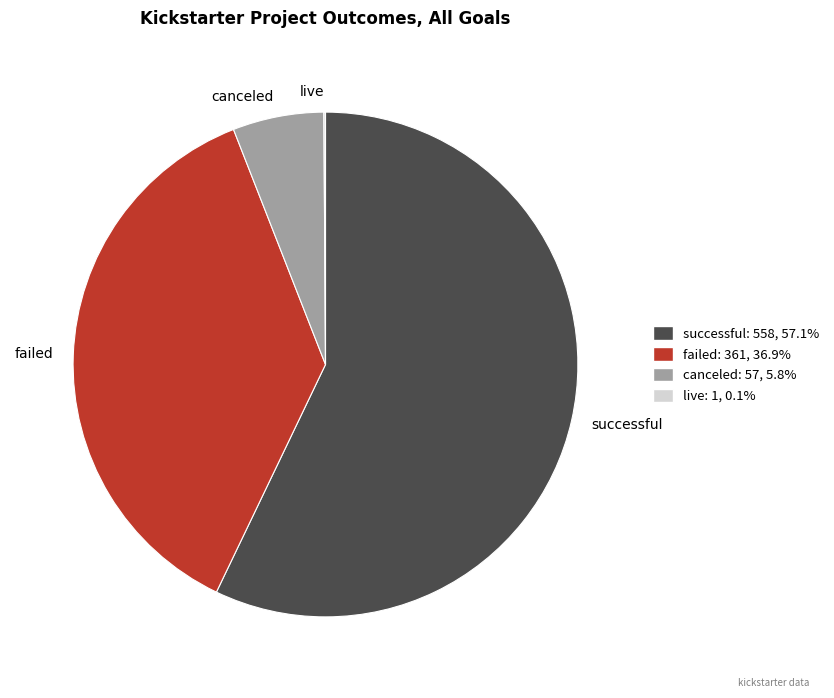

Approximately how many times larger is the value at successful compared to canceled?

9.8